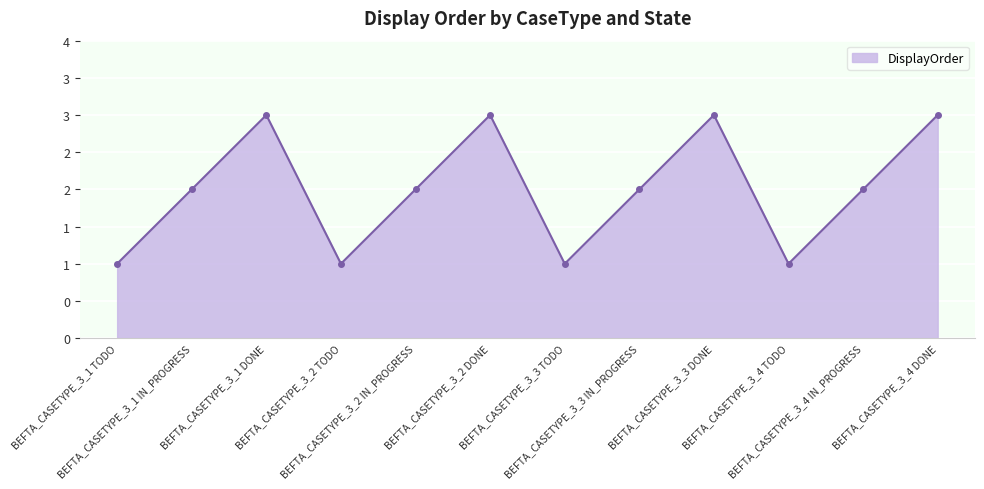

Is this an area chart (filled region under the line)?

Yes